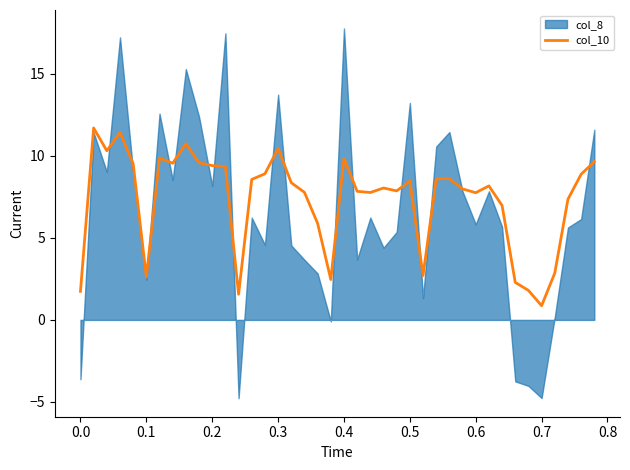

Does the chart have visible grid lines?

No